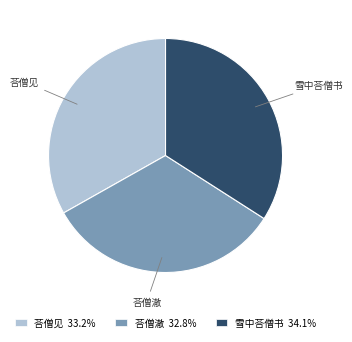

Approximately how many times larger is the value at 荅僧见 compared to 荅僧澈?

1.0